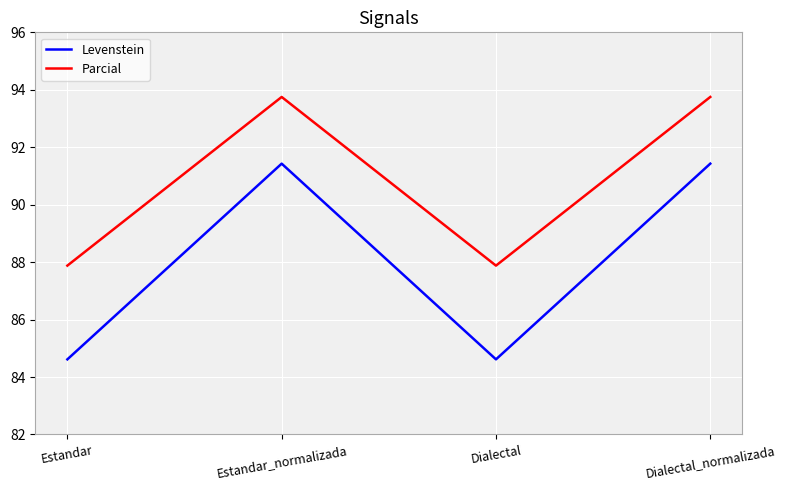

What is the difference between the Levenstein values at Dialectal_normalizada and Estandar?

6.8